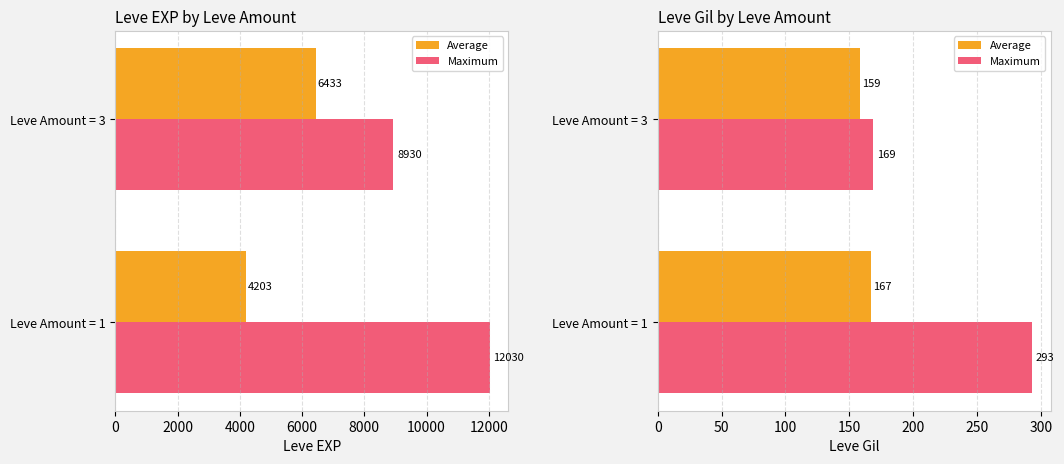

Does the chart contain any negative values?

No